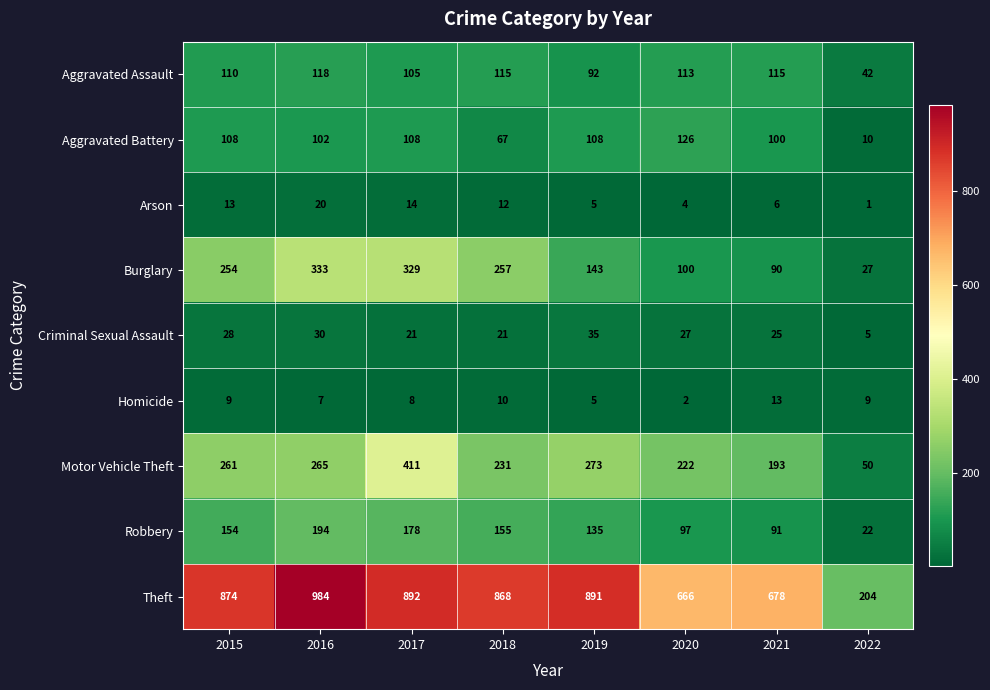

At 2017, list the series in order from largest to smallest.

Theft, Motor Vehicle Theft, Burglary, Robbery, Aggravated Battery, Aggravated Assault, Criminal Sexual Assault, Arson, Homicide